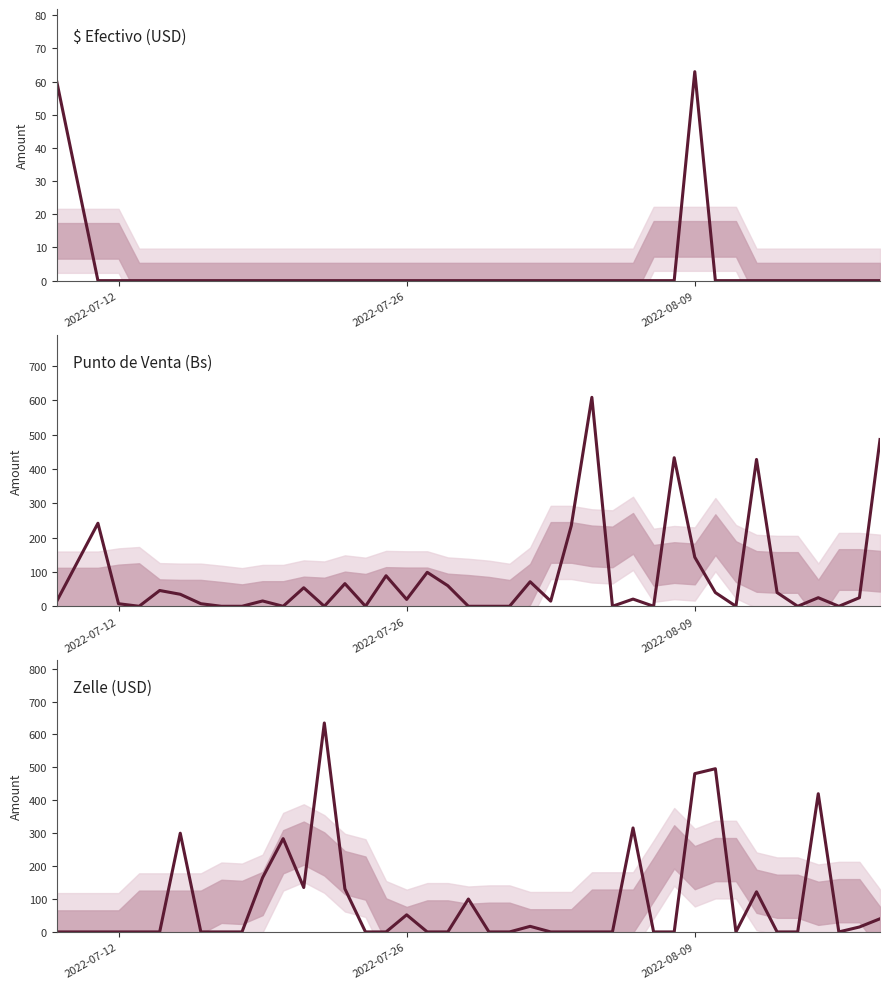

What is the sum of all PUNTO DE VENTA values?

3328.1